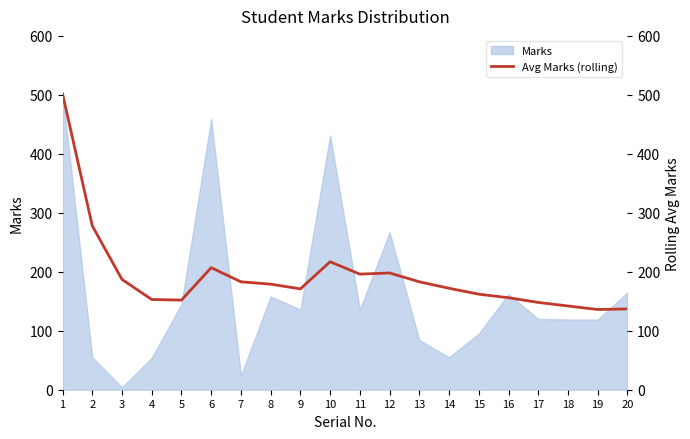

Where is the first local minimum?

5